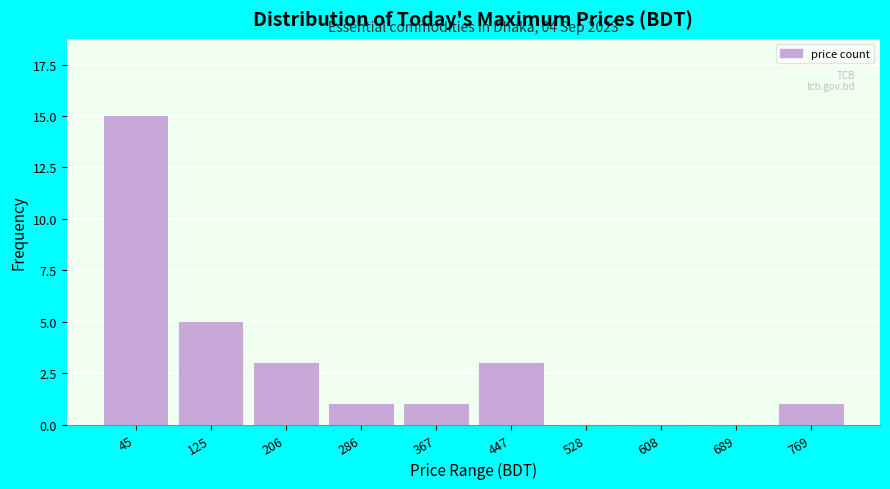

Reading left to right, transcribe all the data shown in this chart.

45=15	125=5	206=3	286=1	367=1	447=3	528=0	608=0	689=0	769=1